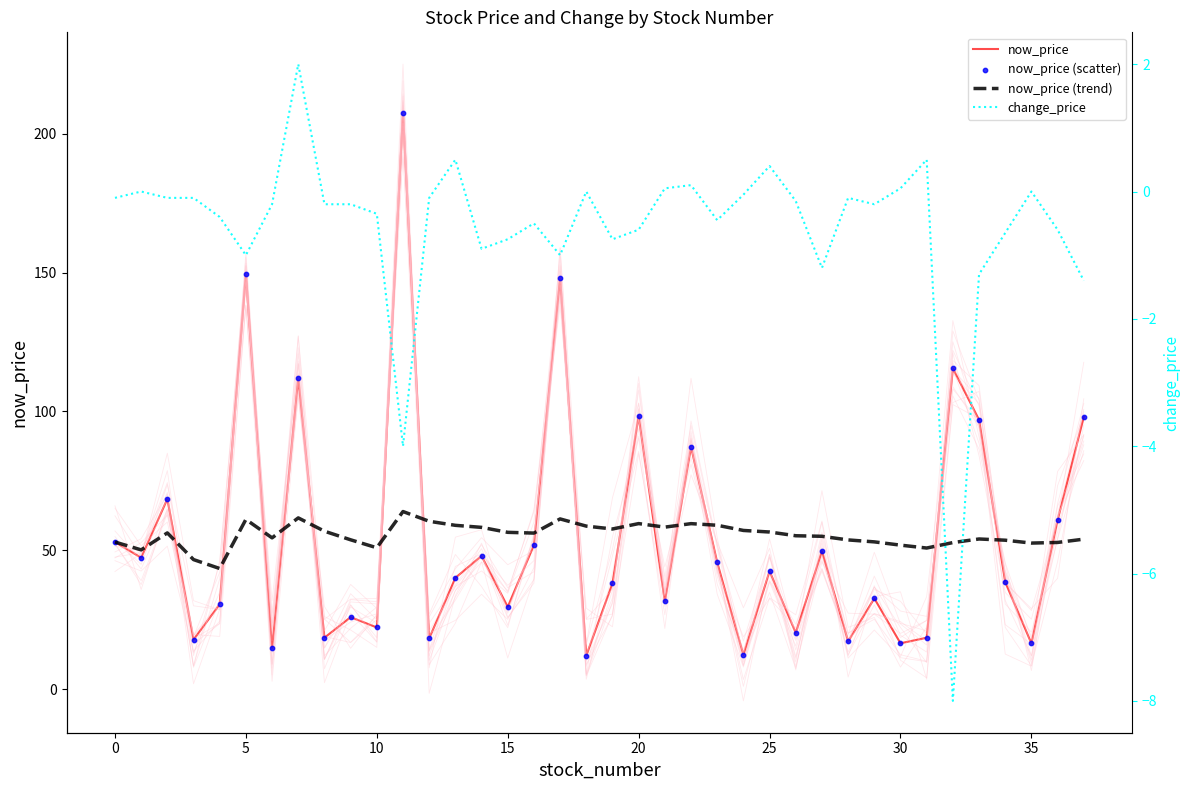

Which series has the widest spread of Y values?

now_price